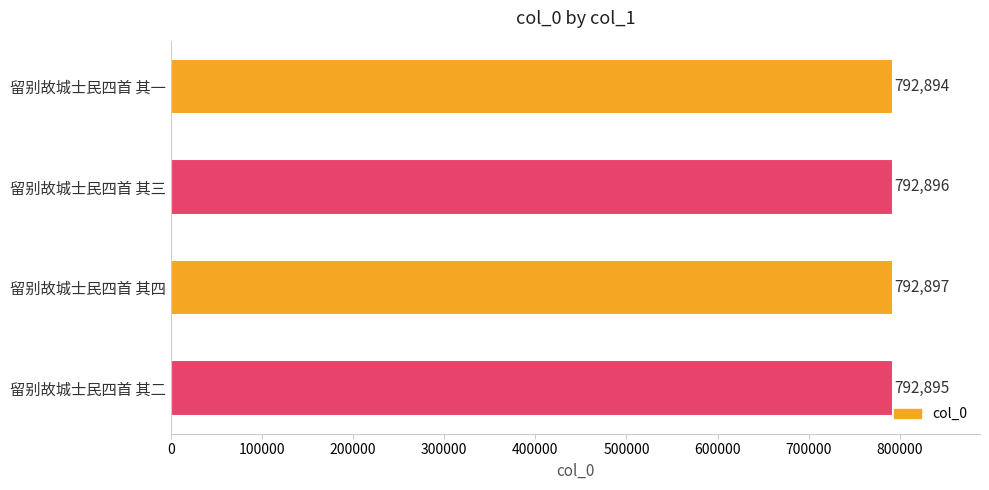

Does the chart contain stacked bars?

No